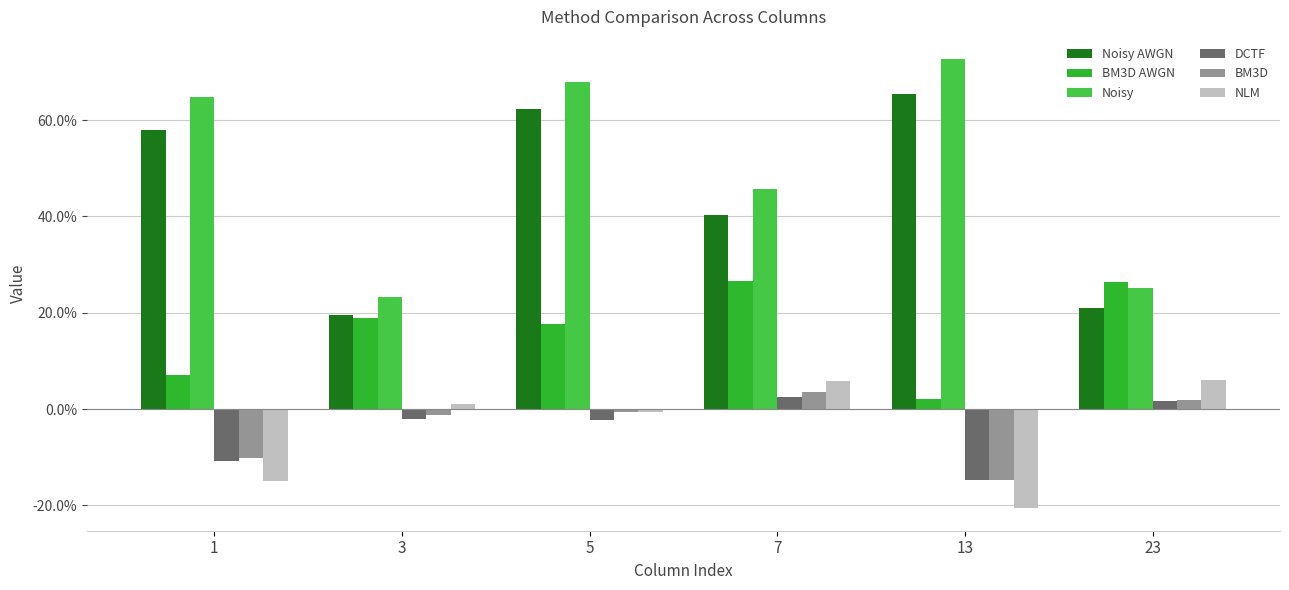

Is the value of Noisy AWGN at 13 greater than the value of BM3D AWGN at 3?

Yes